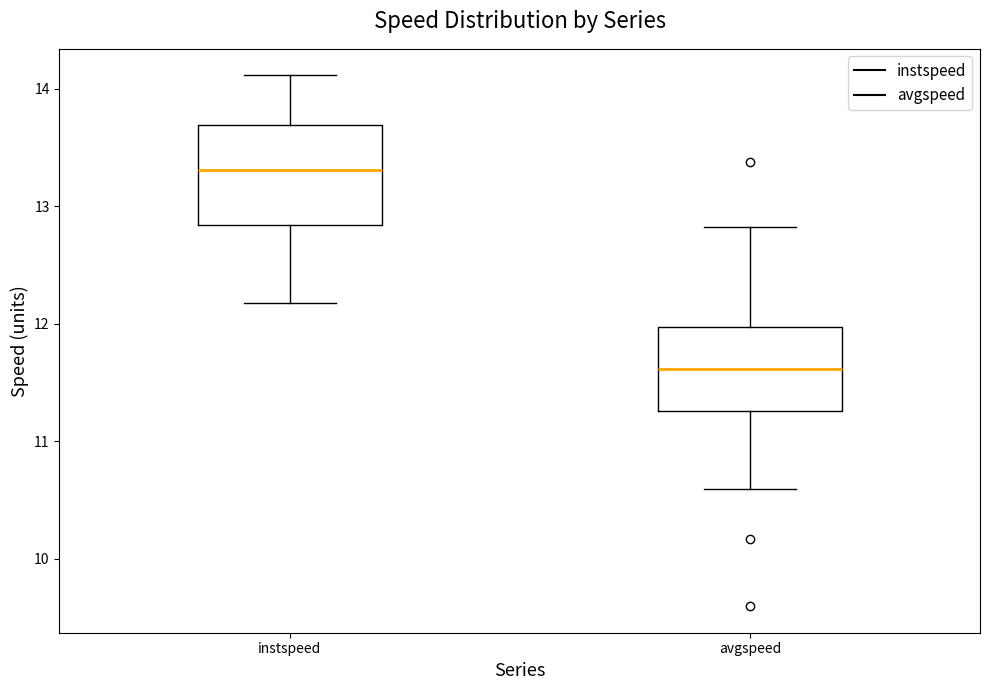

Which box has the highest median line?

instspeed